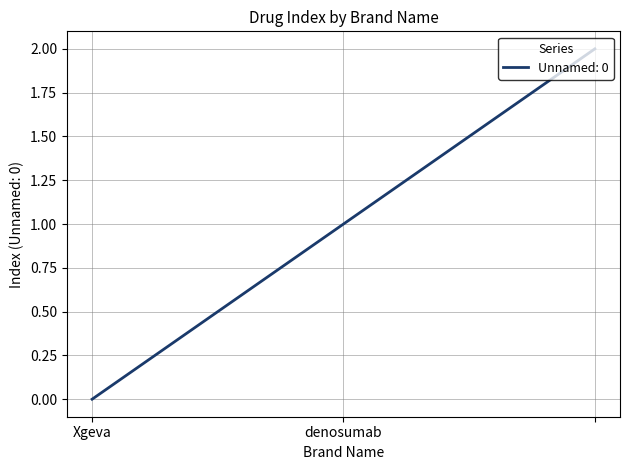

What is the sum of all values?

3